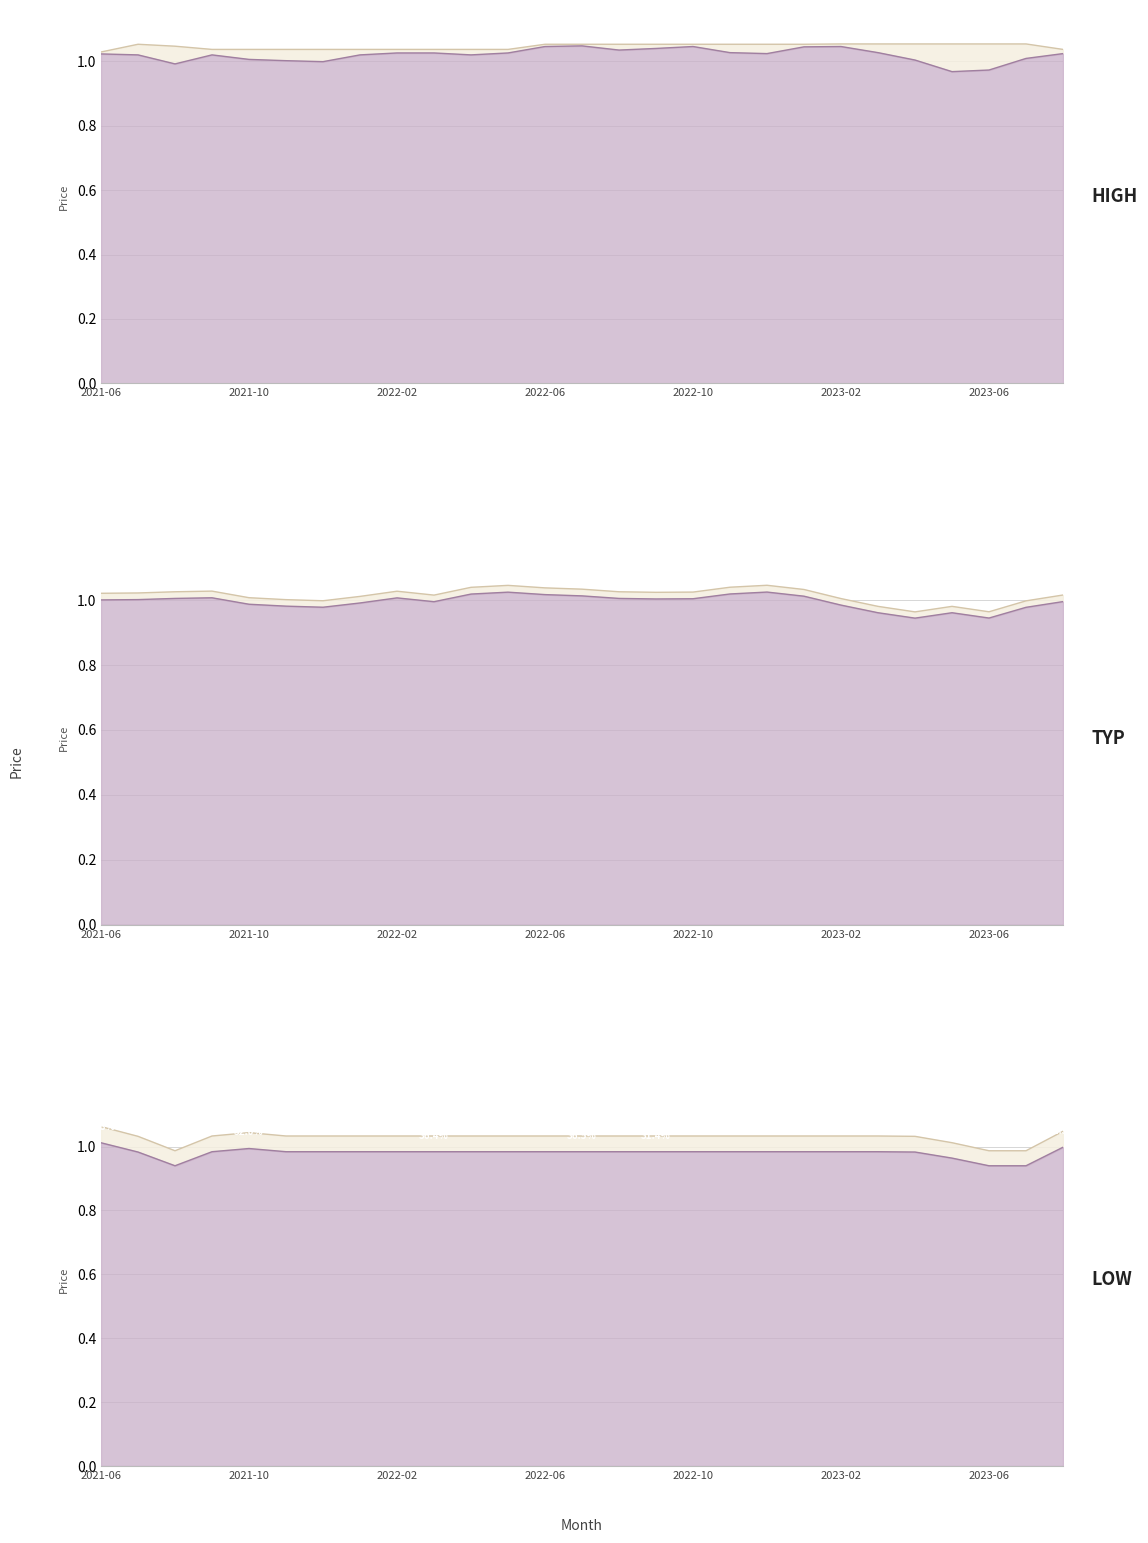

True or false: close and low intersect in this chart.

True